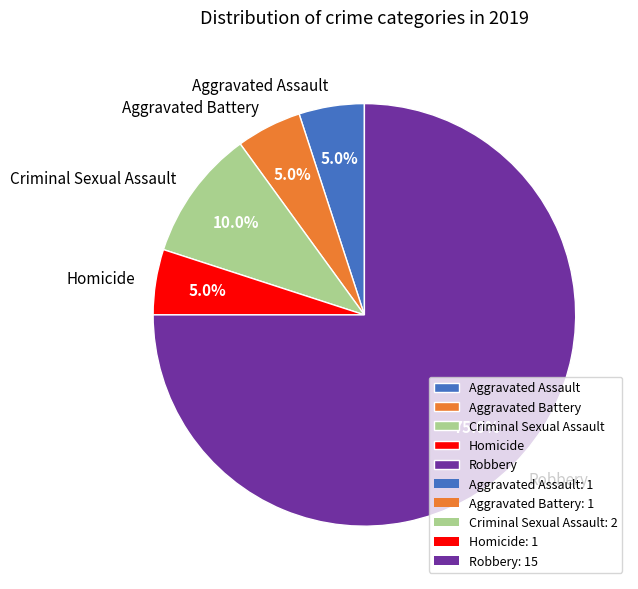

Does Robbery represent more than half of the total?

Yes